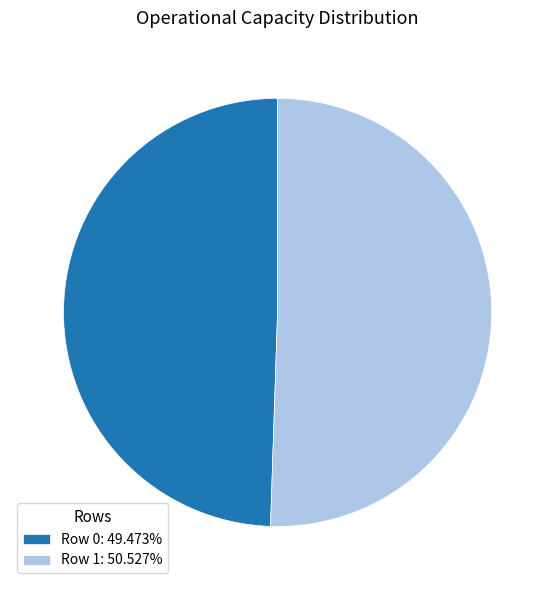

Rank the categories by value from lowest to highest.

Row 0, Row 1